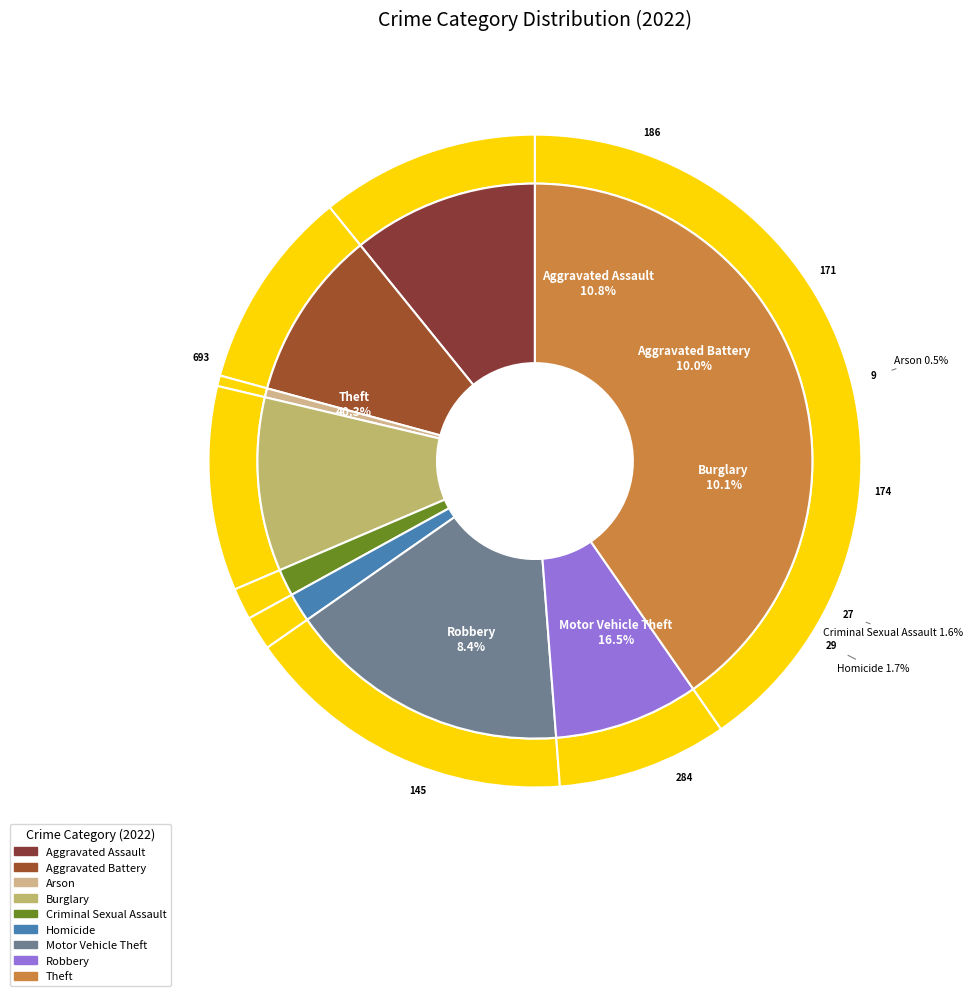

How many slices are in this pie chart?

9